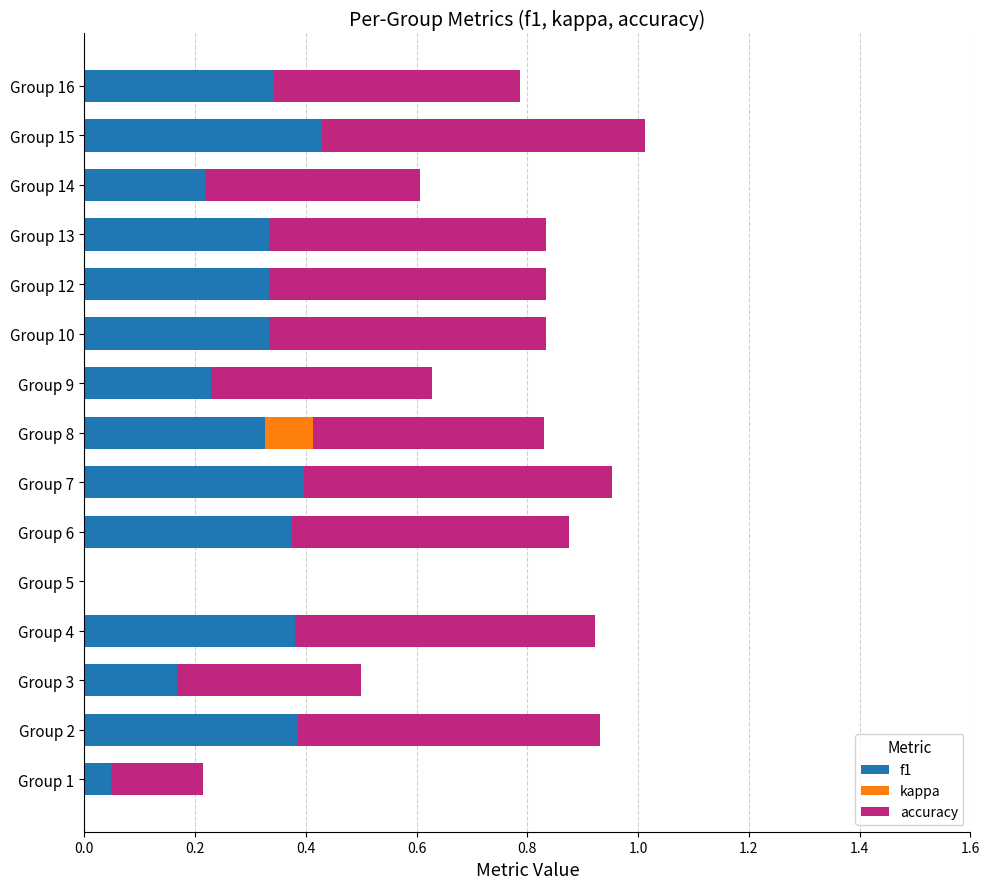

How many data points in f1 are above 0?

14